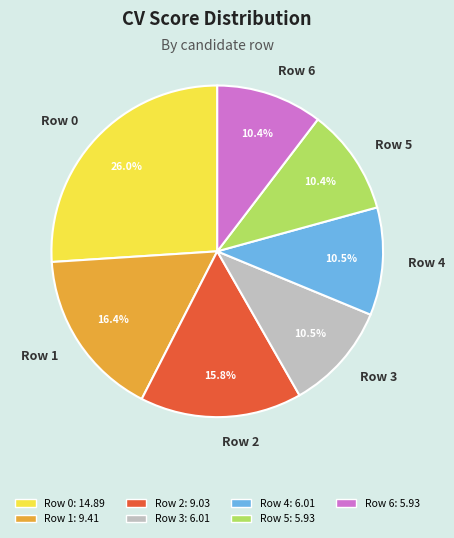

To the nearest percent, what portion does Row 6 represent?

10%